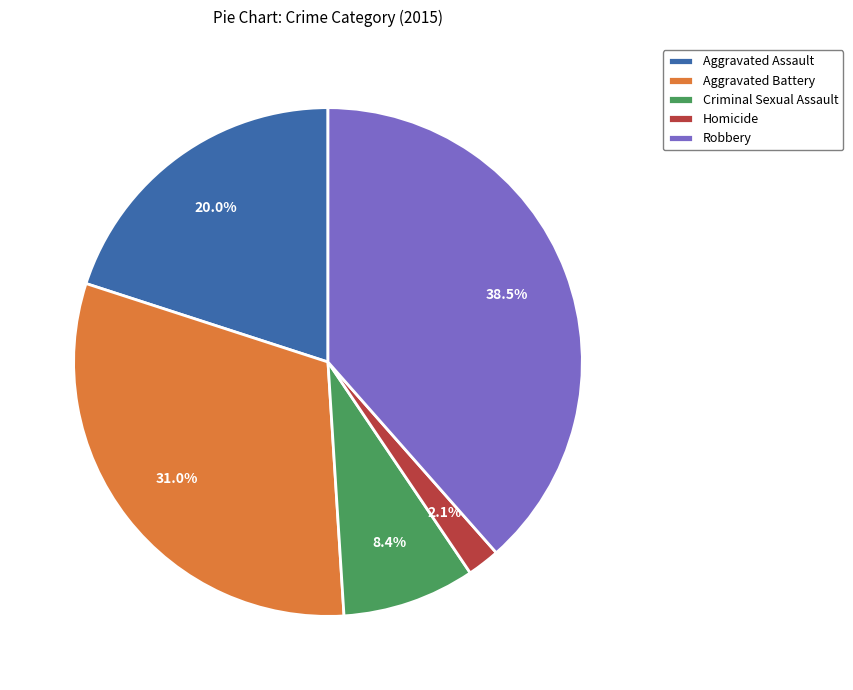

Count the number of slices in the pie.

5